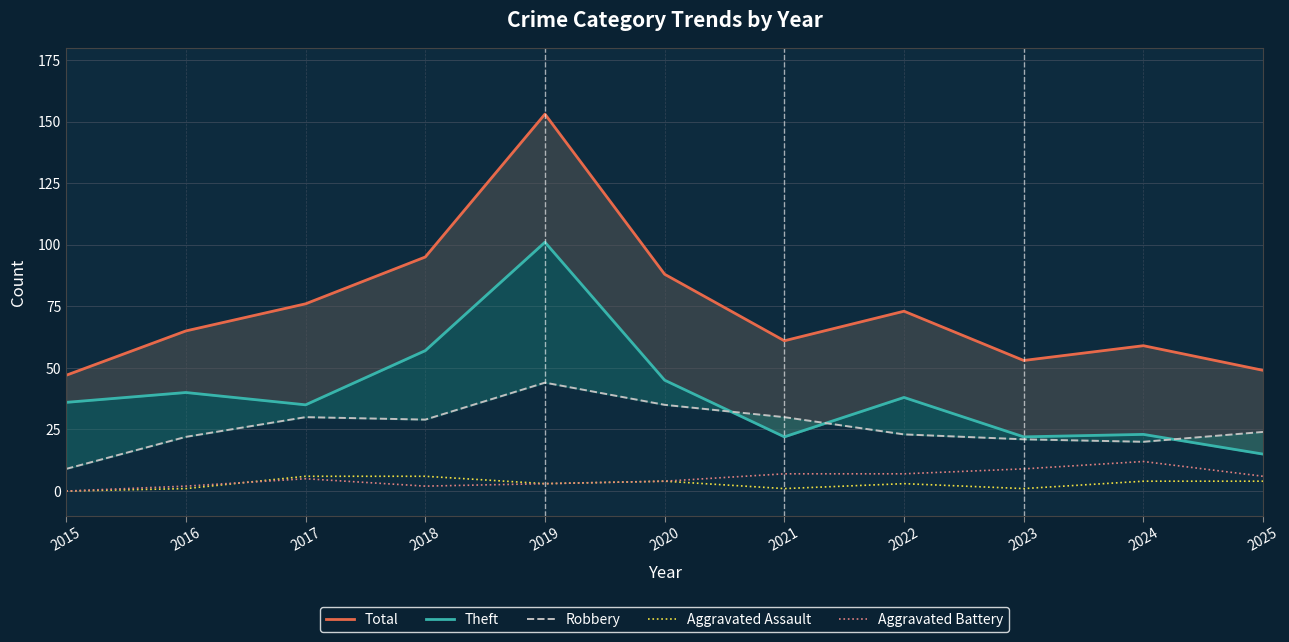

What is the average value of the Total series?

74